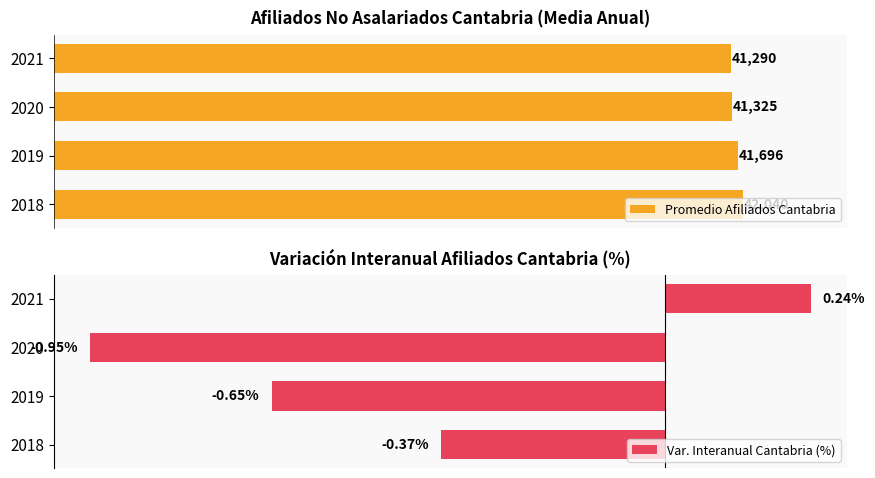

What is the value of the Var. Interanual Cantabria (%) bar at the 3rd from the left?

-0.9